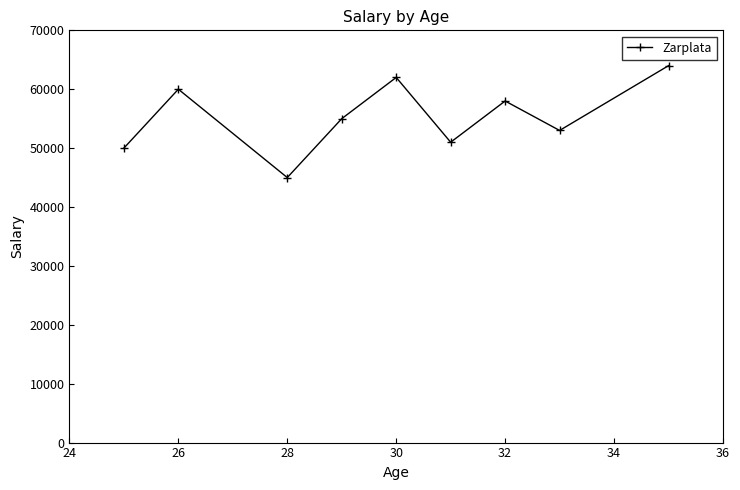

How many points are higher than both their immediate neighbors (excluding endpoints)?

3